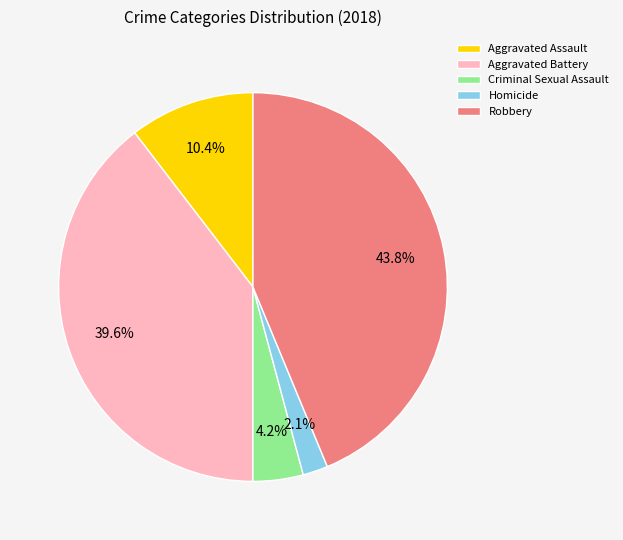

What is the total percentage of Aggravated Assault and Homicide?

12.5%